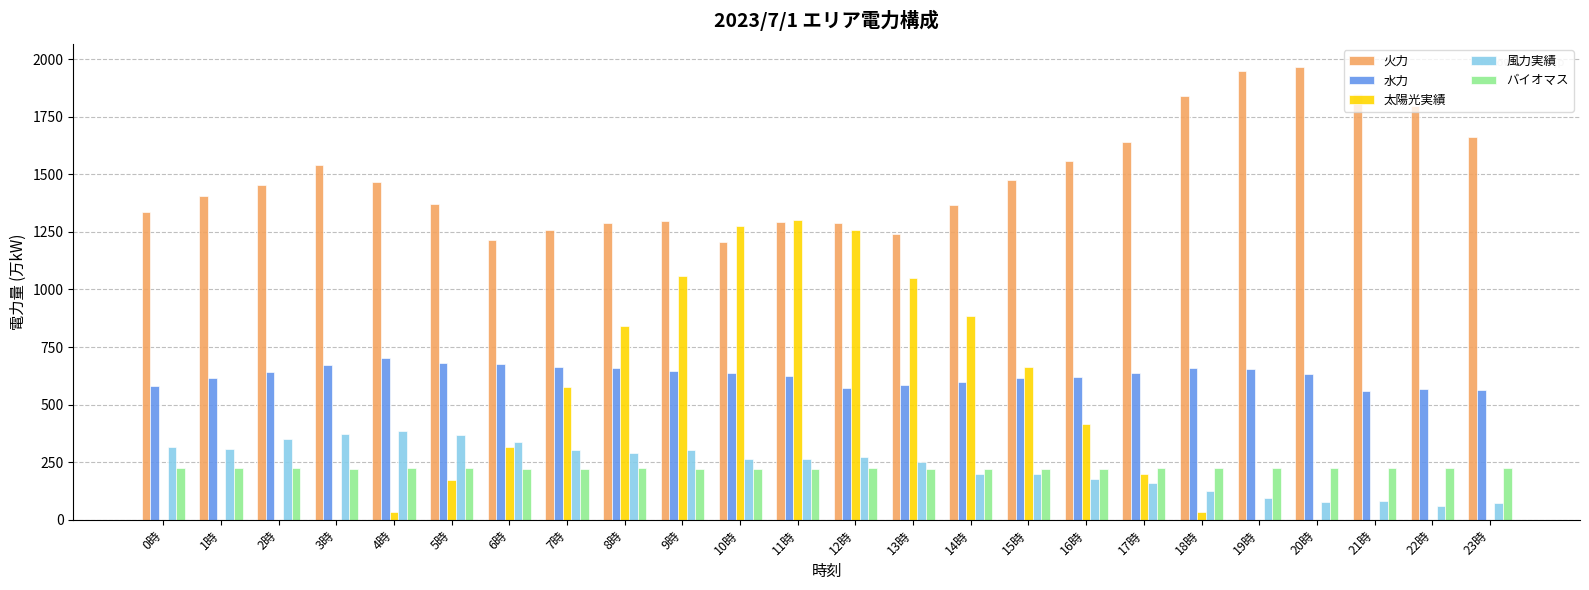

How many categories are shown in the chart?

24